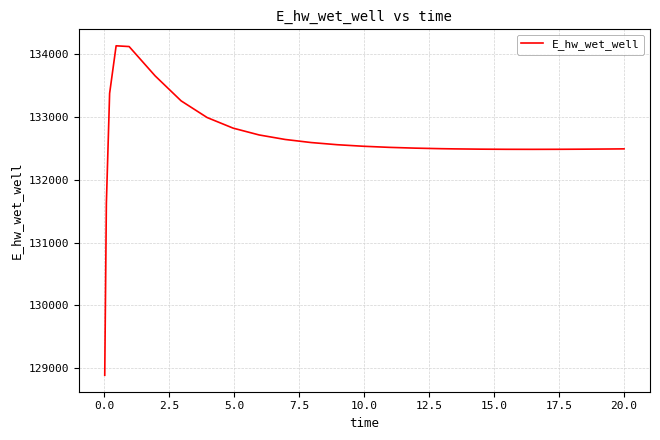

What is the greatest value displayed?

134135.8